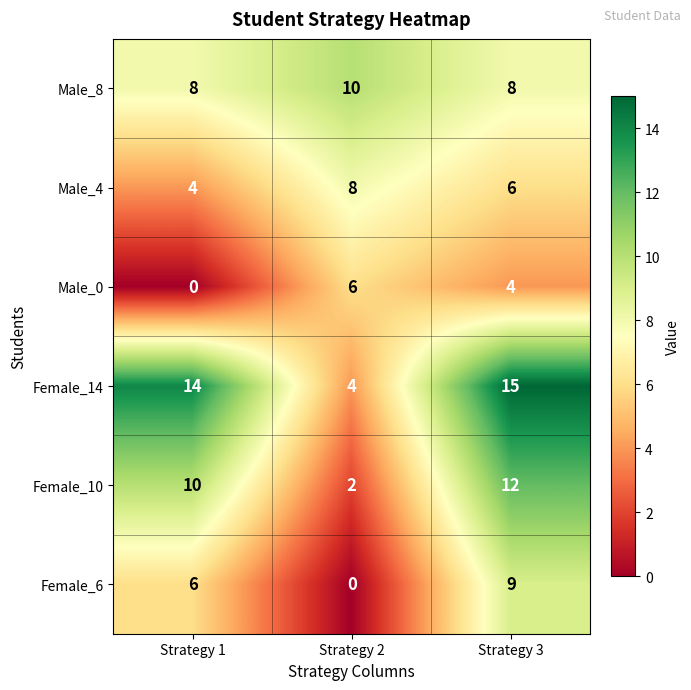

At Strategy 3, list the series in order from smallest to largest.

Male_0, Male_4, Male_8, Female_6, Female_10, Female_14